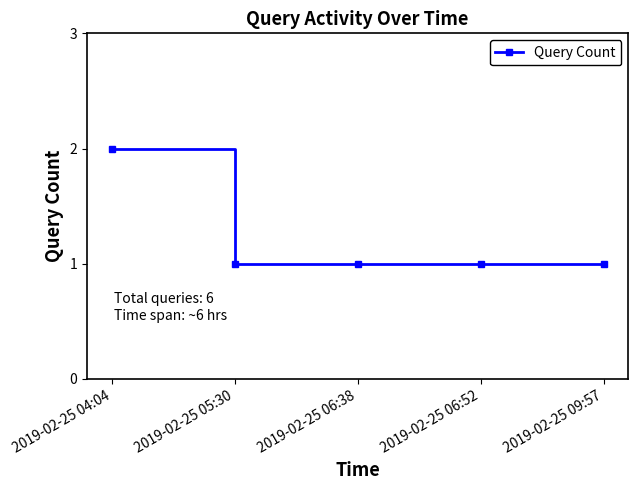

How many data points does each series have?

5